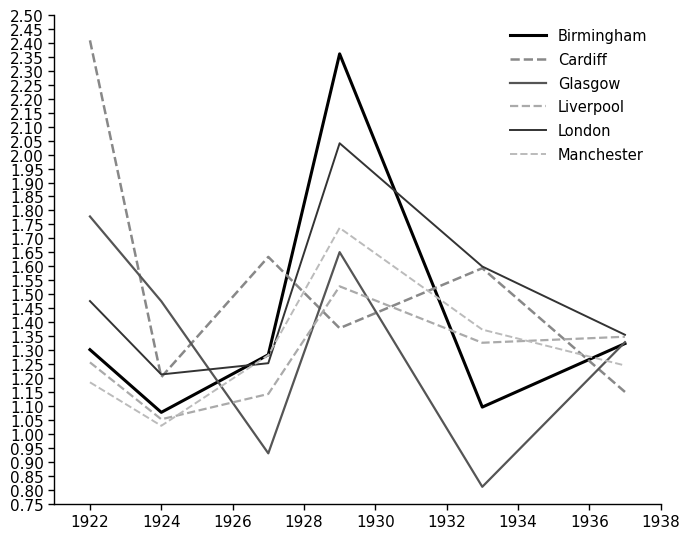

Where is Manchester nearest to the value 1?

1924